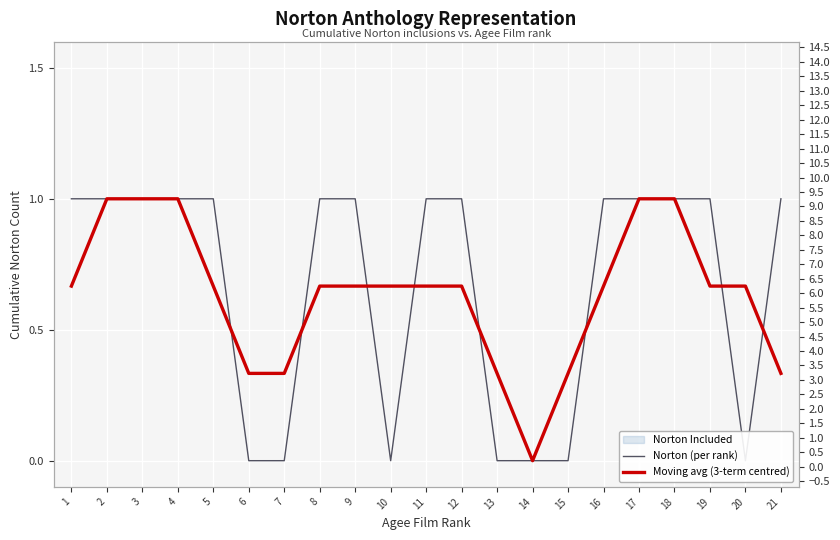

What are all the series names shown in the legend?

Norton (per rank), Moving avg (3-term centred)